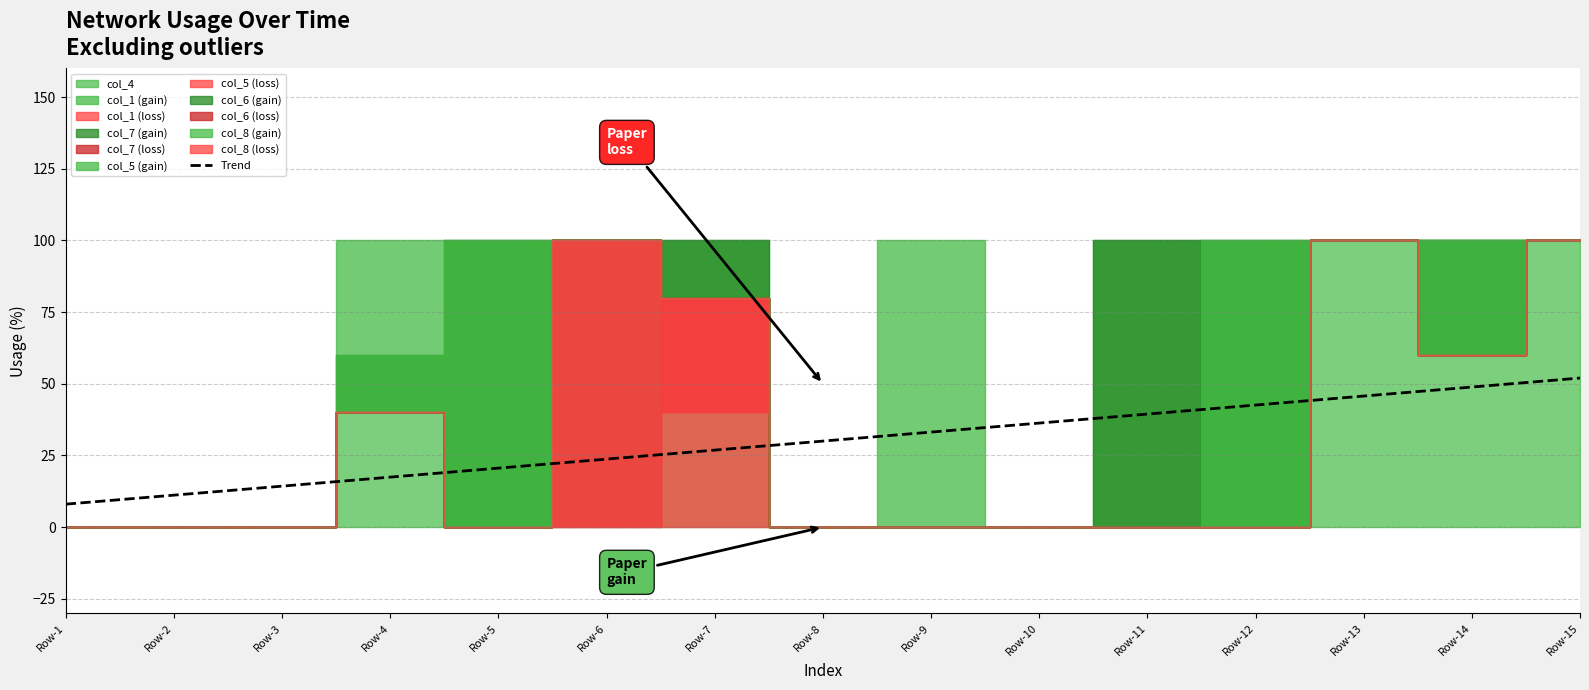

Reading right to left, transcribe all the data shown in this chart.

Row-15=52.0	Row-14=48.9	Row-13=45.7	Row-12=42.6	Row-11=39.4	Row-10=36.3	Row-9=33.1	Row-8=30.0	Row-7=26.9	Row-6=23.7	Row-5=20.6	Row-4=17.4	Row-3=14.3	Row-2=11.1	Row-1=8.0